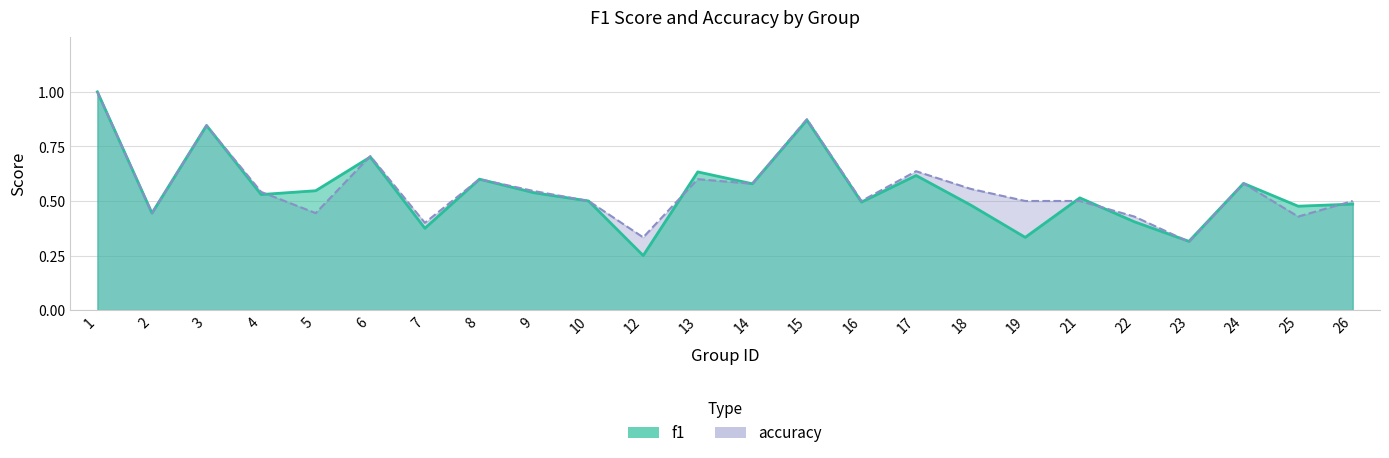

Between 2 and 10, which is larger?

10